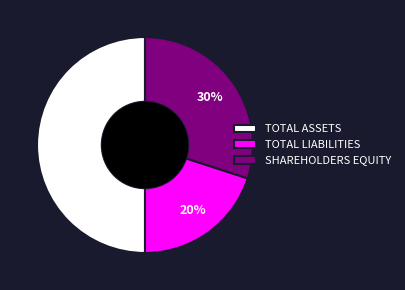

Which slice is the largest?

TOTAL ASSETS